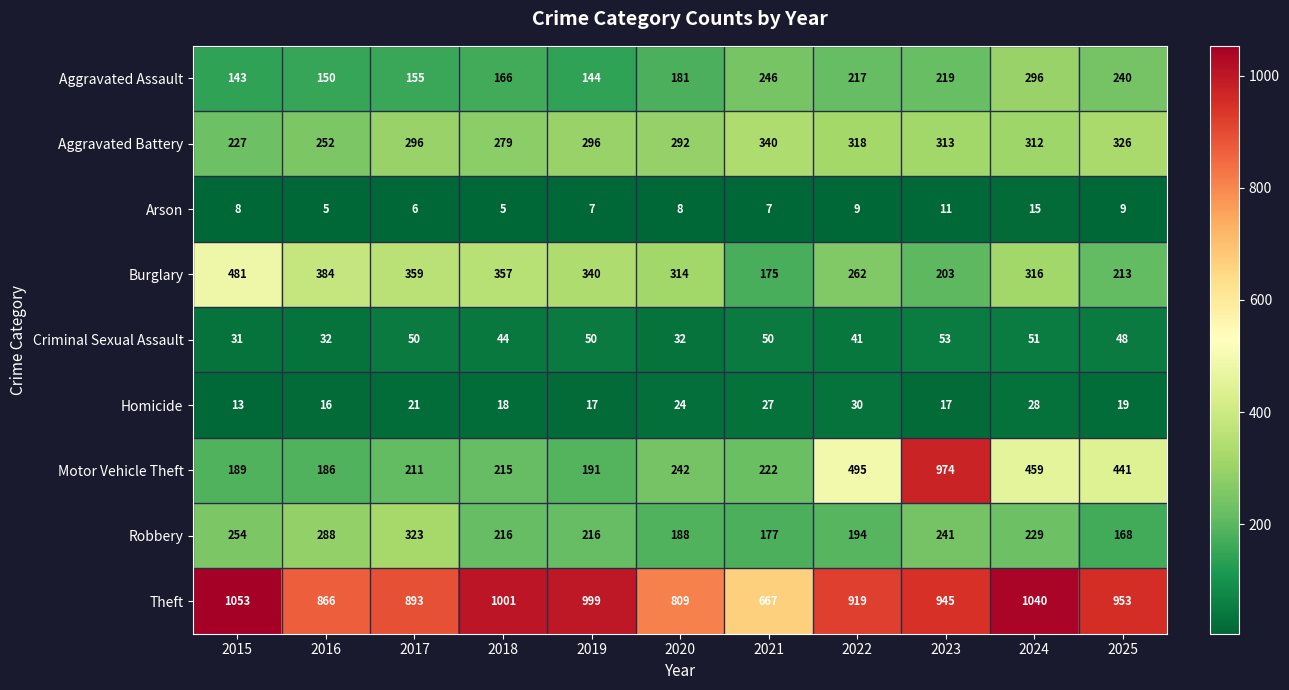

Rank the series at 2019 from lowest to highest value.

Arson, Homicide, Criminal Sexual Assault, Aggravated Assault, Motor Vehicle Theft, Robbery, Aggravated Battery, Burglary, Theft